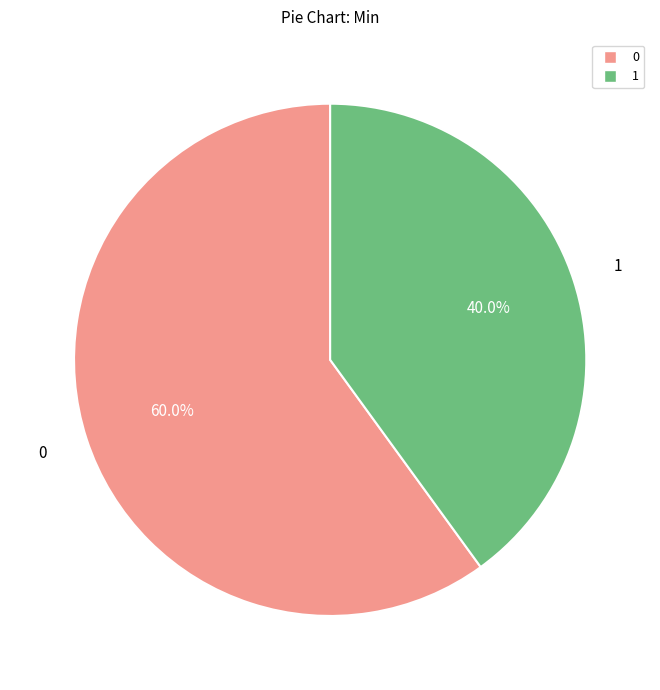

Is there a majority slice in this chart?

Yes